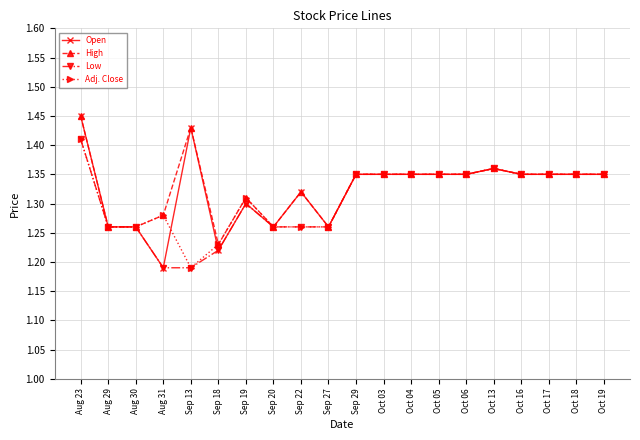

The value of Low at Sep 27 is 1.3. True or false?

True